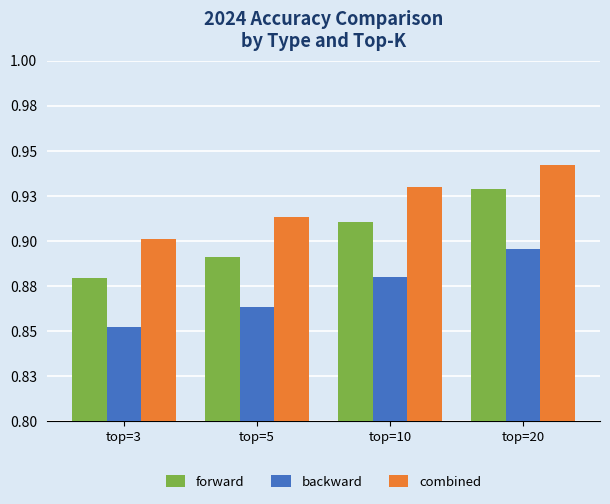

Rank the series by their maximum value, from lowest to highest.

backward, forward, combined